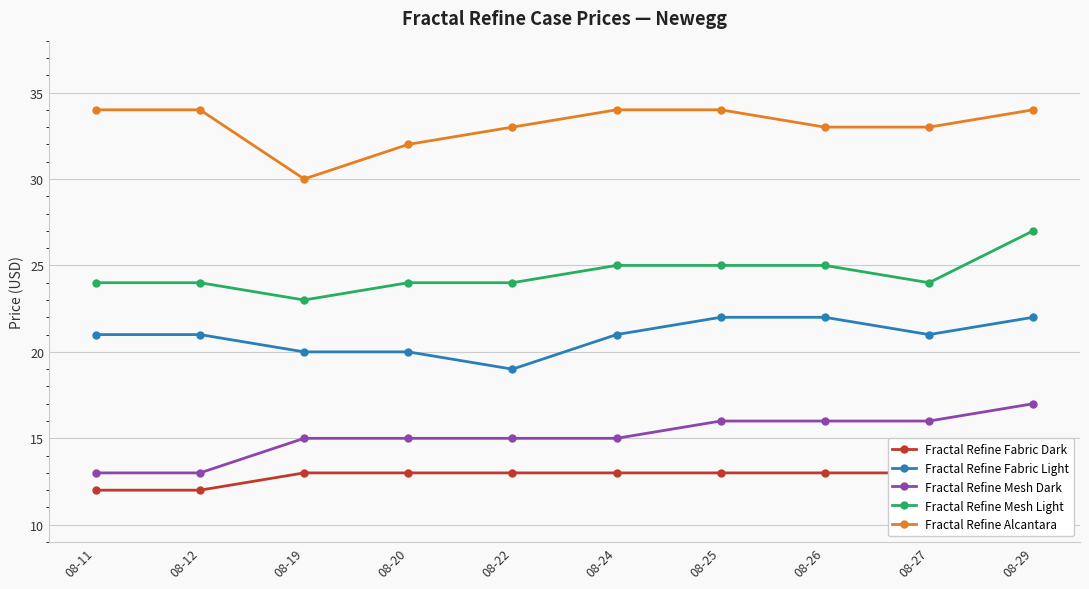

True or false: Fractal Refine Mesh Dark and Fractal Refine Alcantara cross at least once.

False